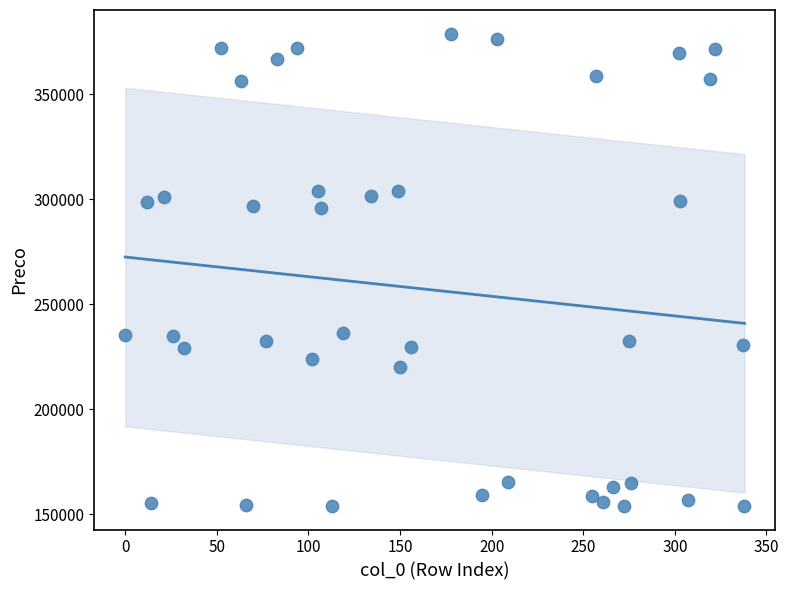

What is the range of Y values (max minus min)?

225100